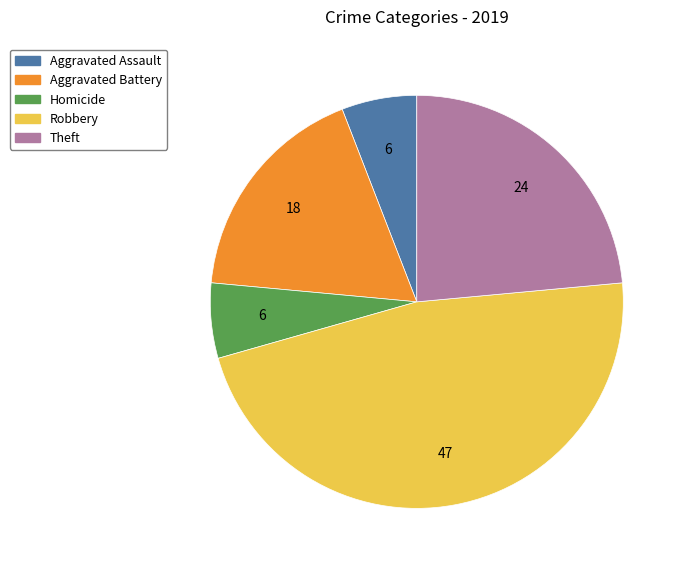

Is there a majority slice in this chart?

No